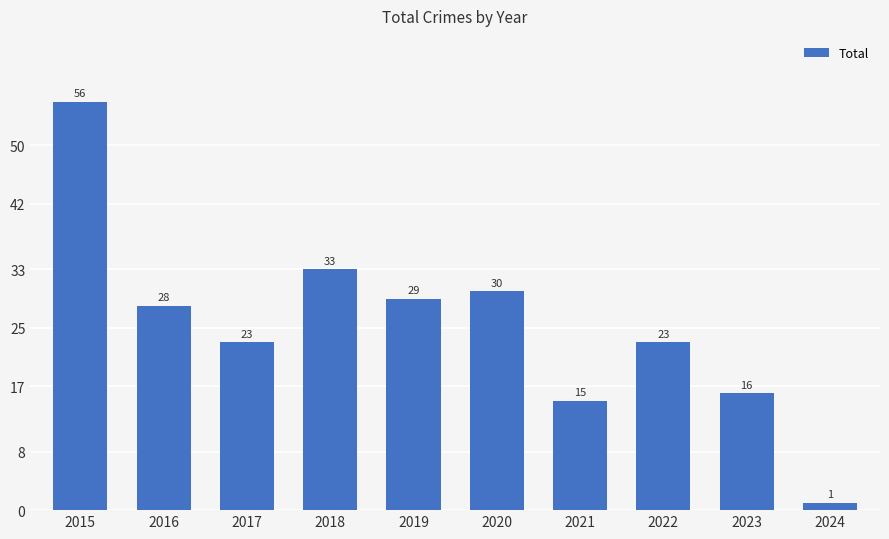

At which label does the data first exceed 28?

2015